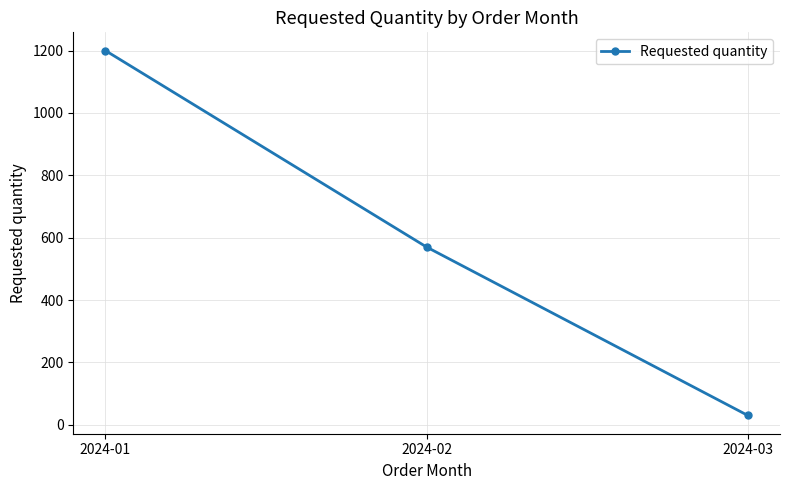

The chart shows a value of 30 at 2024-03. True or false?

True